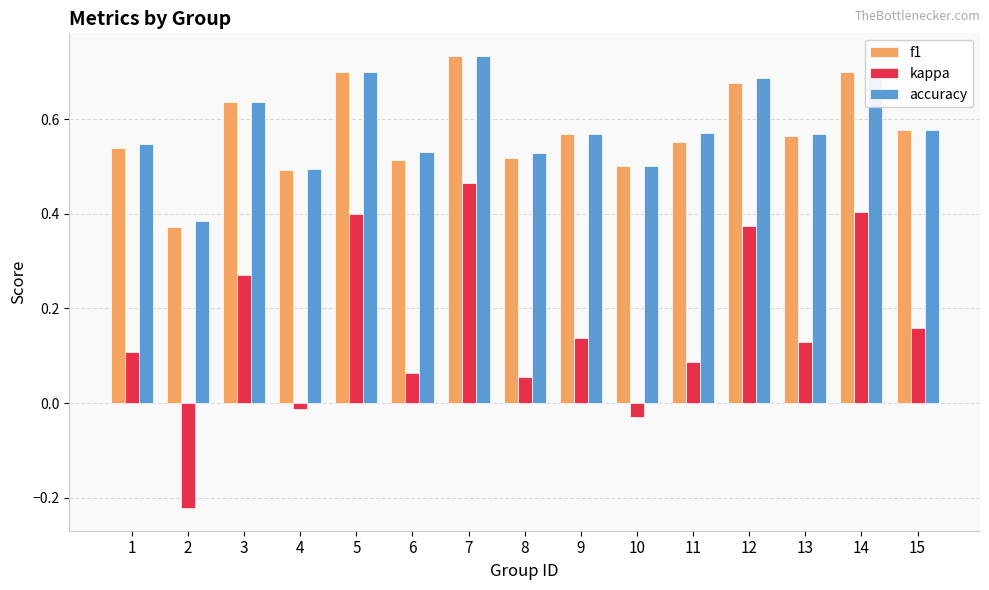

What is the sum of the accuracy values at 10 and 12?

1.2